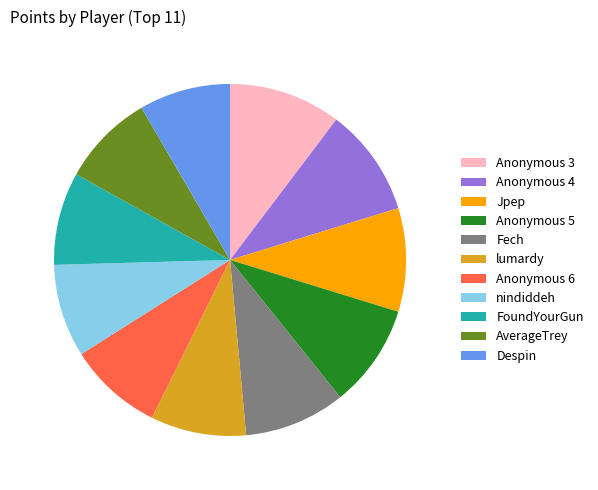

The lumardy slice represents 15% of the pie. True or false?

False